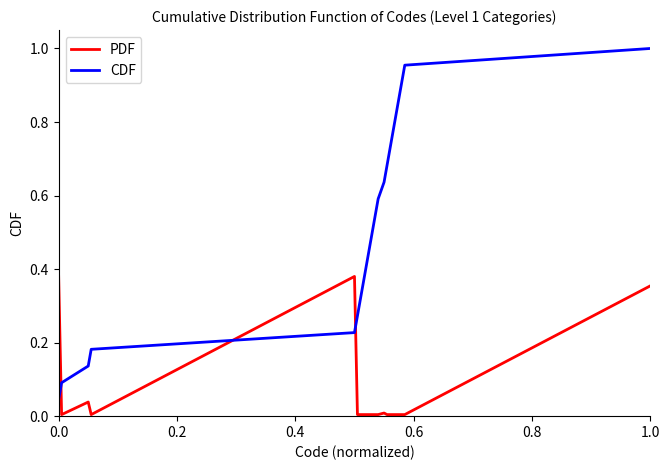

How many lines are shown in the chart?

2